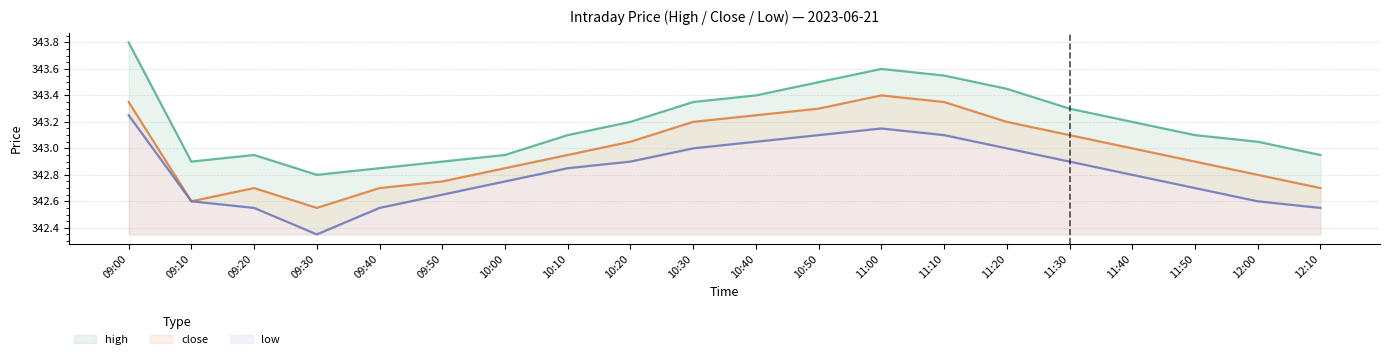

How many distinct data groups are displayed?

3